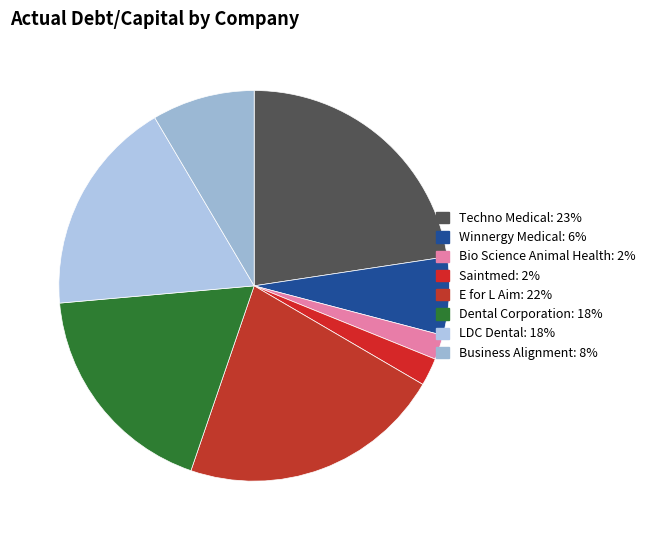

To the nearest percent, what portion does Bio Science Animal Health represent?

2%